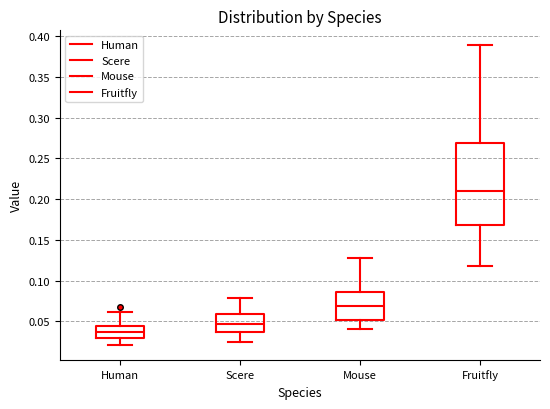

Reading left to right, transcribe this box plot: for each box, give where its median line is, the range the box spans, and where its two whiskers end, as read against the y-axis. The values are not printed on the chart, so give them approximately, as read against the axis.

Human: median 0.035, box 0.030 to 0.045, whiskers 0.020 to 0.060
Scere: median 0.045, box 0.035 to 0.060, whiskers 0.025 to 0.080
Mouse: median 0.070, box 0.050 to 0.085, whiskers 0.040 to 0.130
Fruitfly: median 0.210, box 0.170 to 0.270, whiskers 0.120 to 0.390